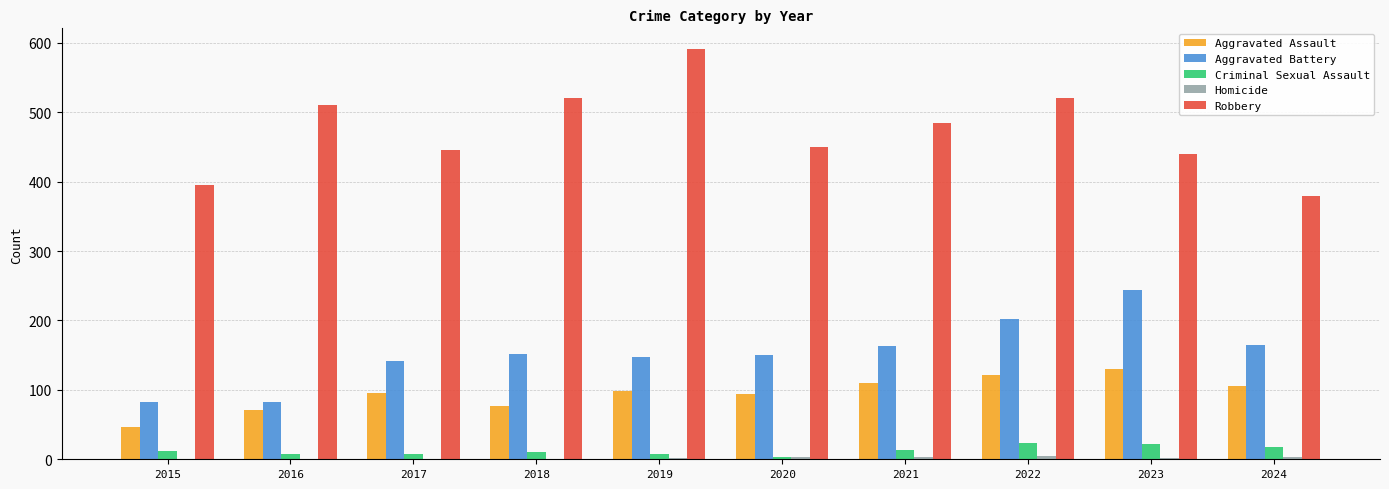

Is it true that Robbery equals 311 at 2022?

False